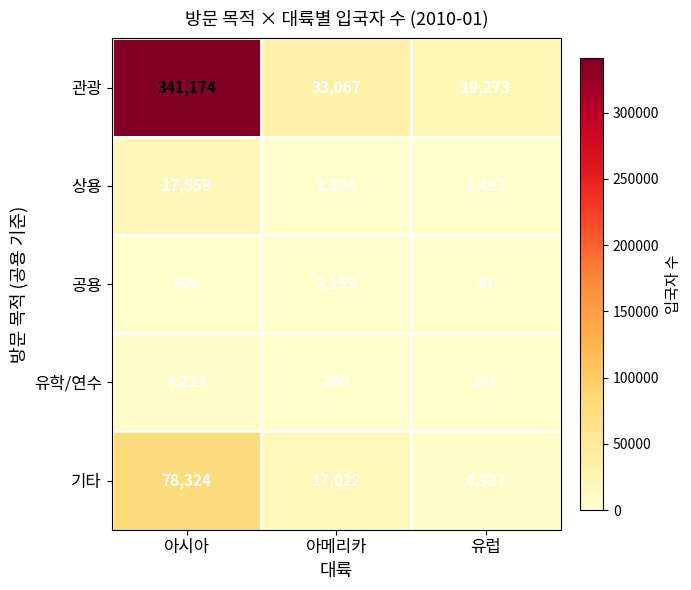

How many distinct data groups are displayed?

5